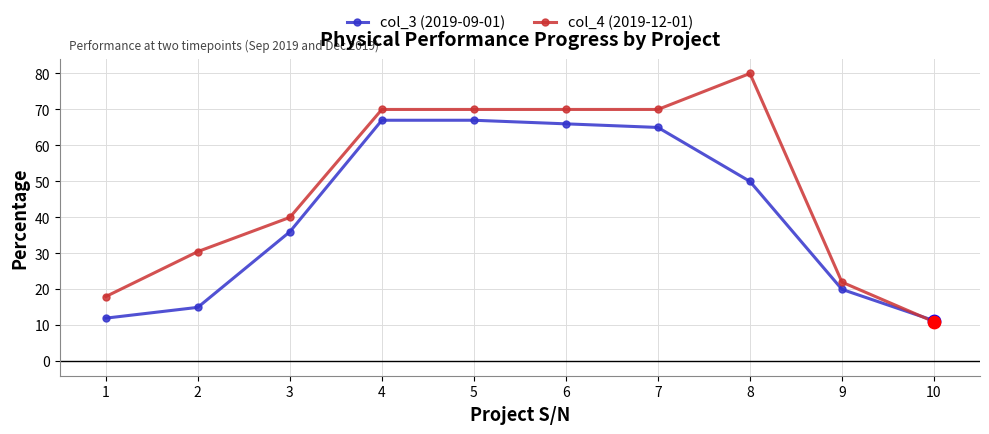

Is the value of col_4 (2019-12-01) at 5 greater than the value of col_3 (2019-09-01) at 7?

Yes